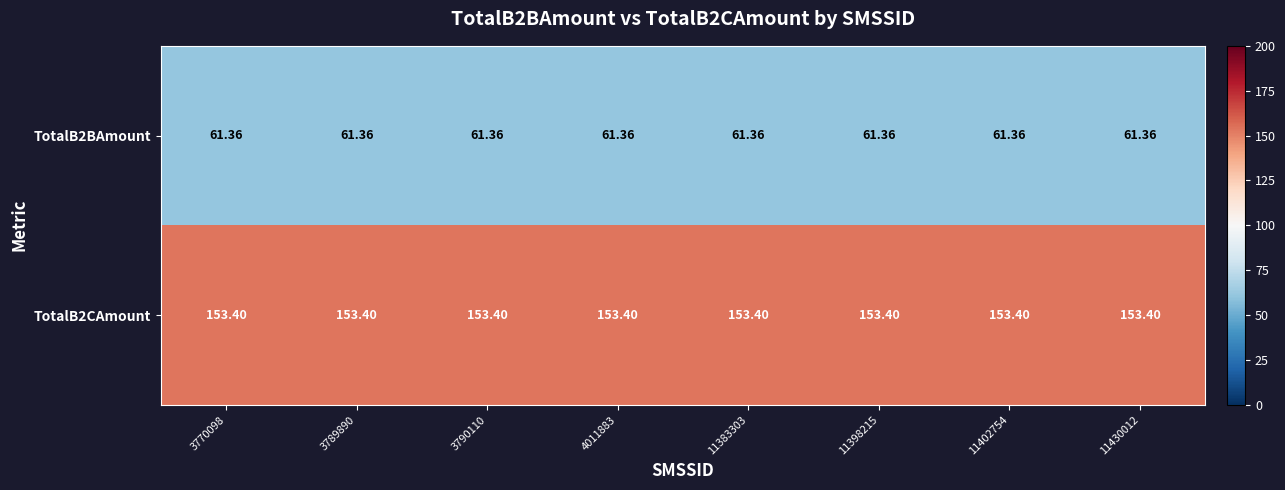

What is the spread (max minus min) of values at 11402754?

92.0